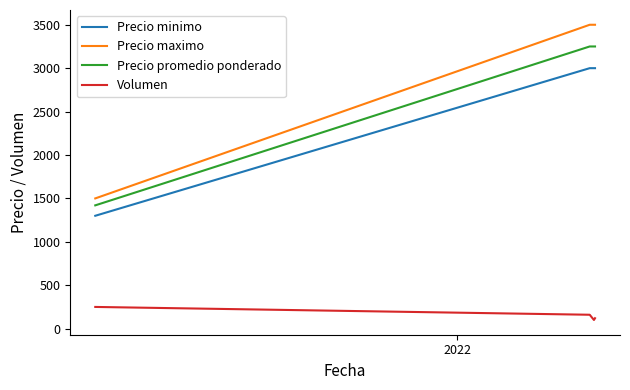

Rank the series by their maximum value, from lowest to highest.

Volumen, Precio minimo, Precio promedio ponderado, Precio maximo